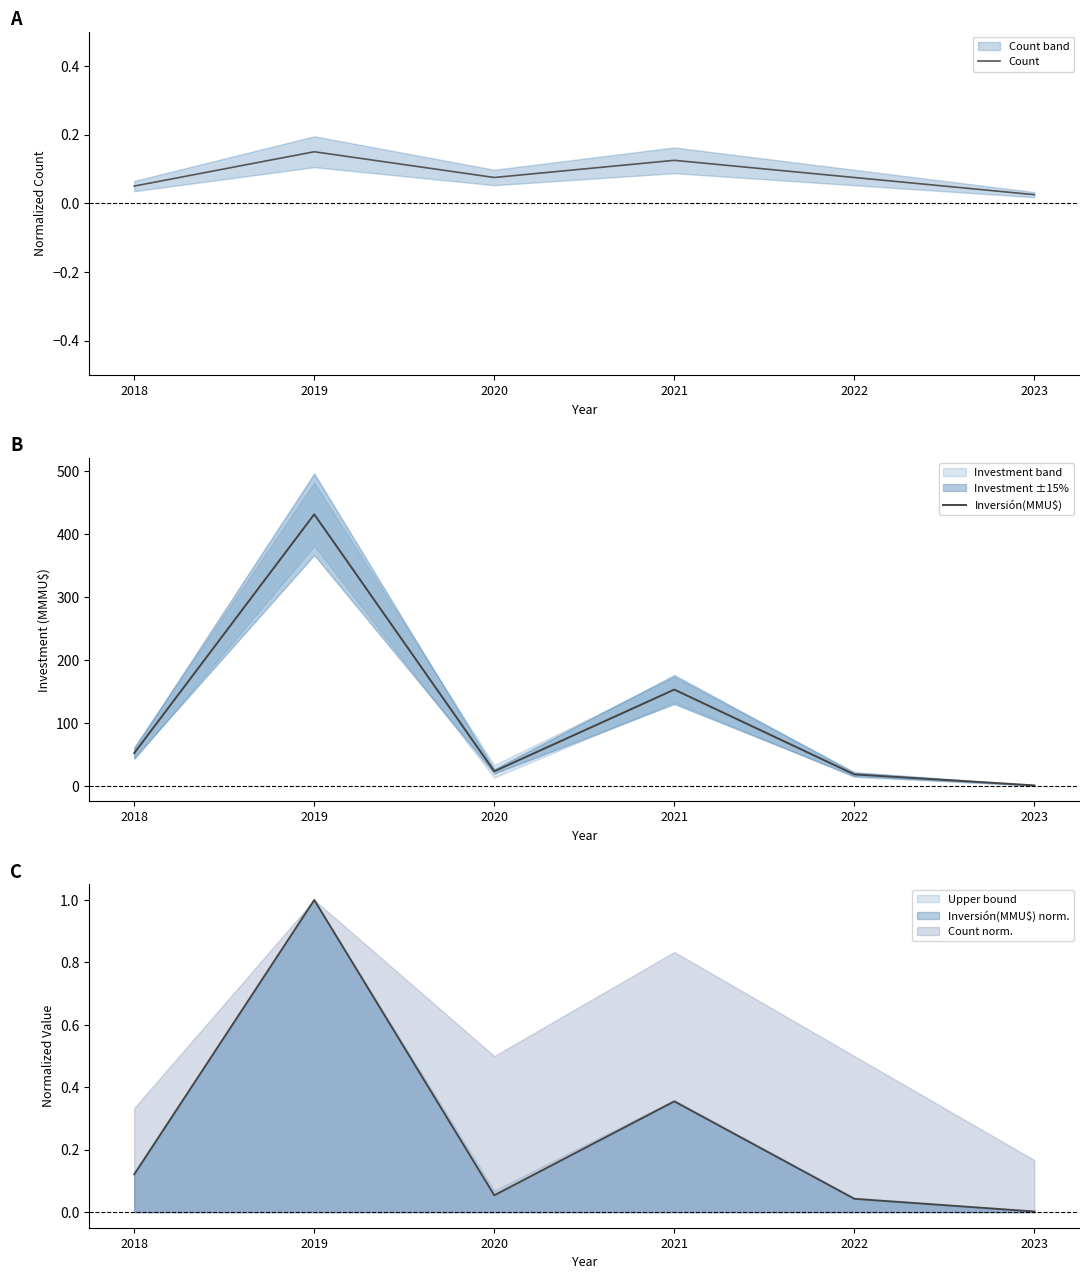

How many interior local valleys does the Count series have?

1